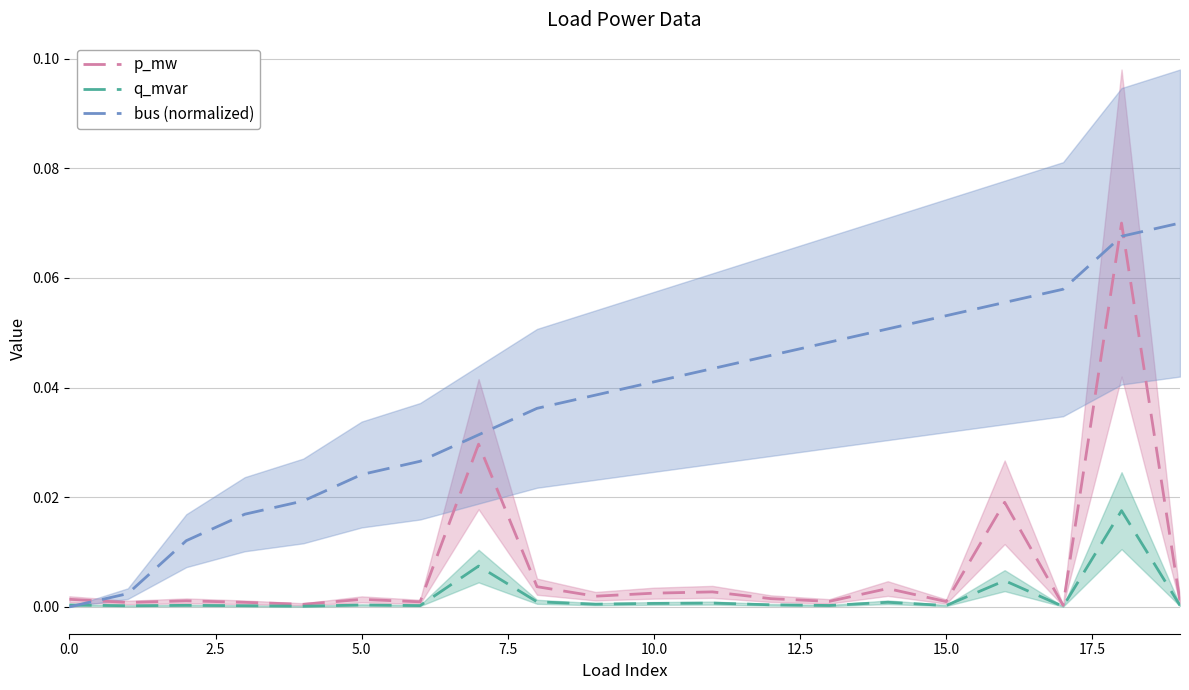

True or false: bus (normalized) has a value of 0.0 at 15.0.

False